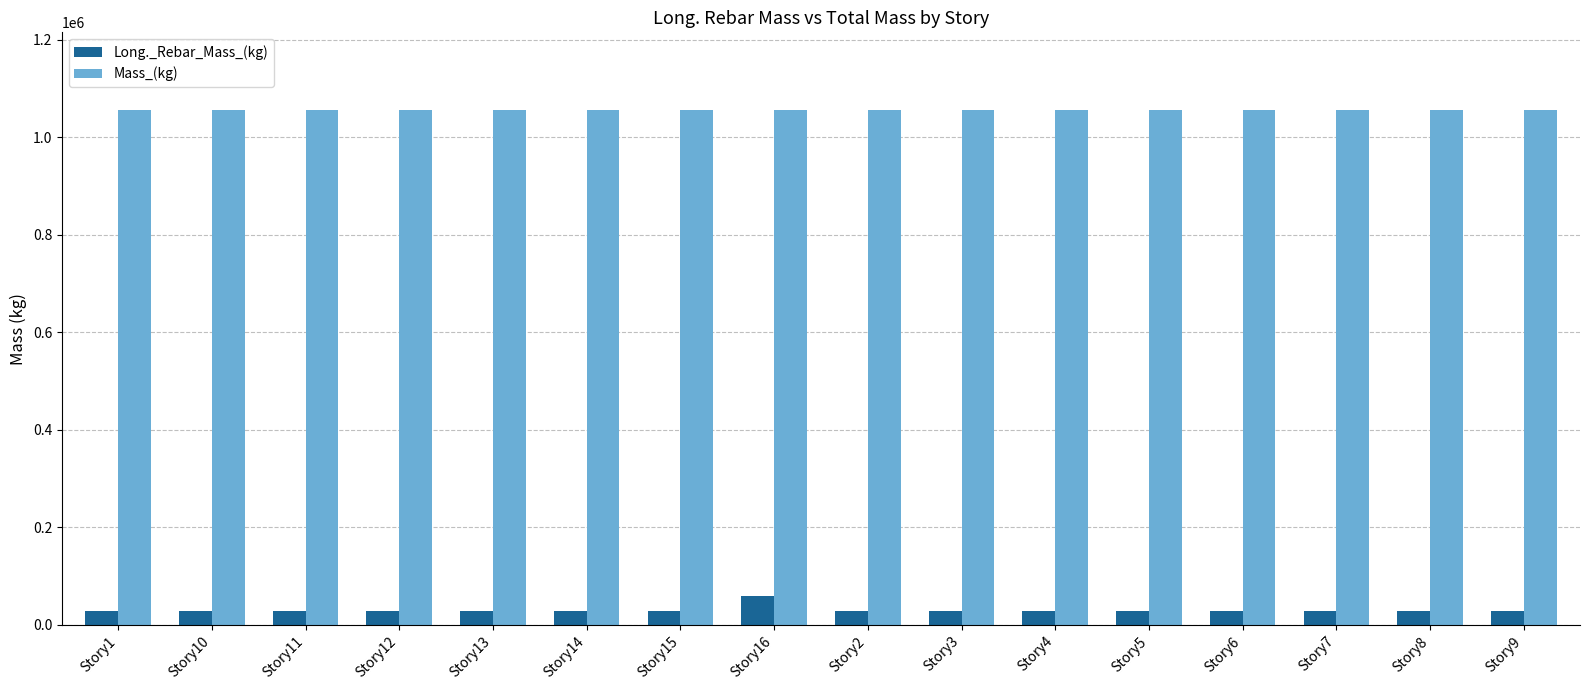

How many series are shown in this chart?

2